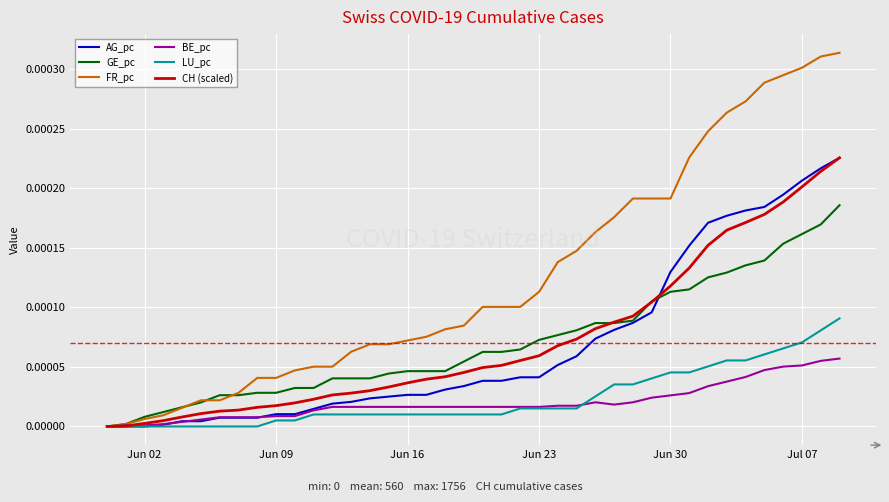

Which series has the widest spread of values?

FR_pc